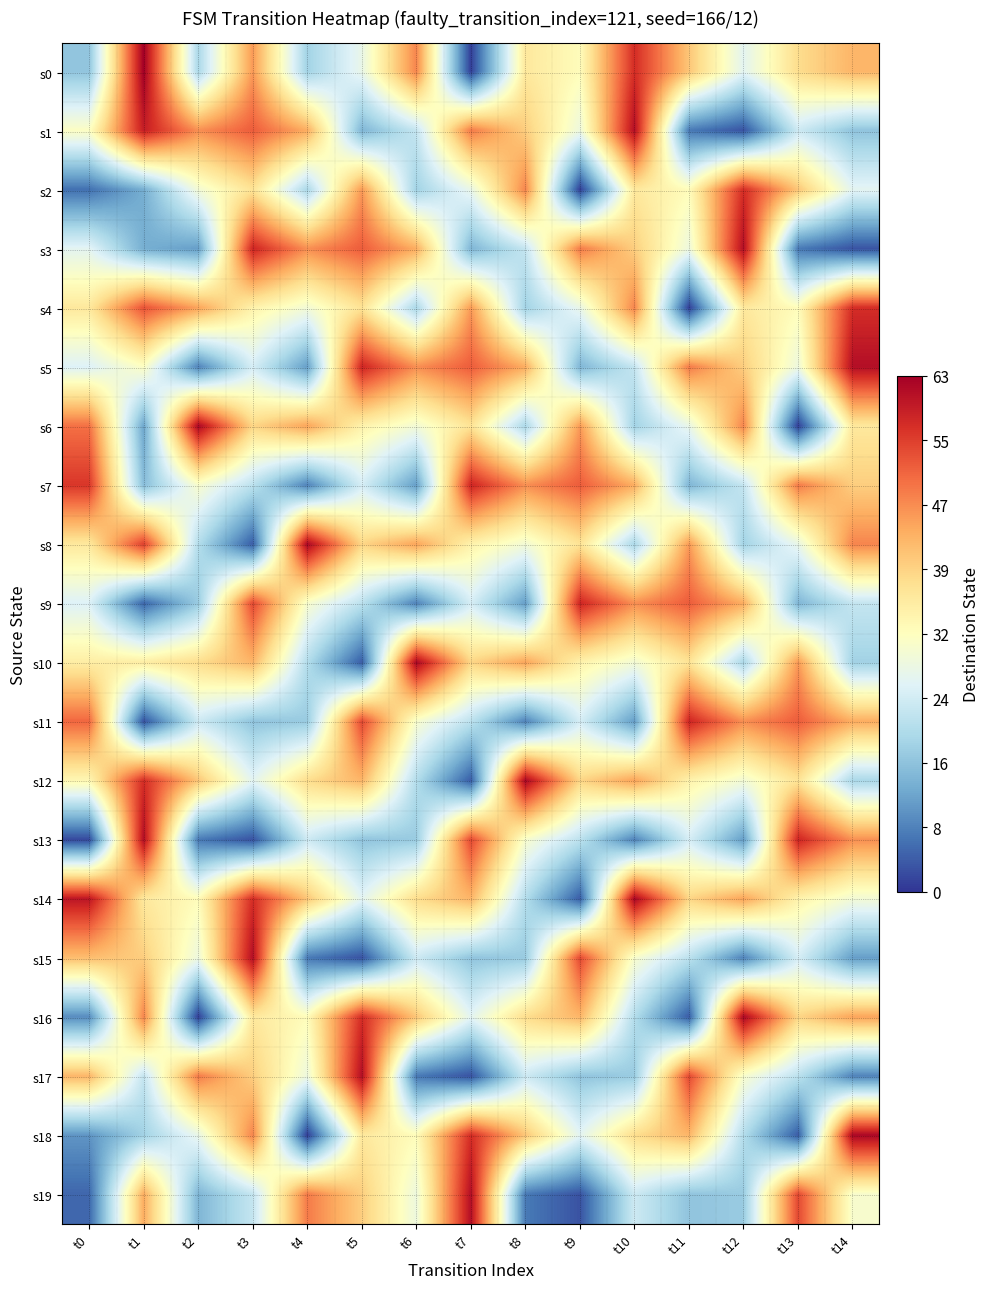

At which category is the sum across all series the highest?

t3